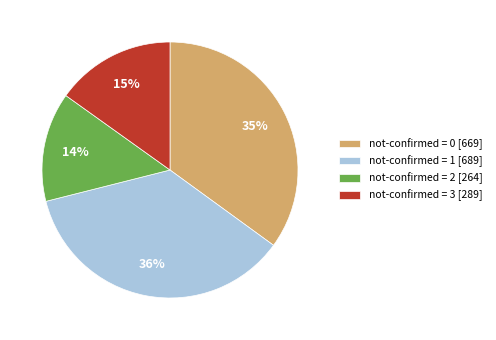

To the nearest percent, what is the combined percentage of not-confirmed = 2 [264] and not-confirmed = 0 [669]?

49%